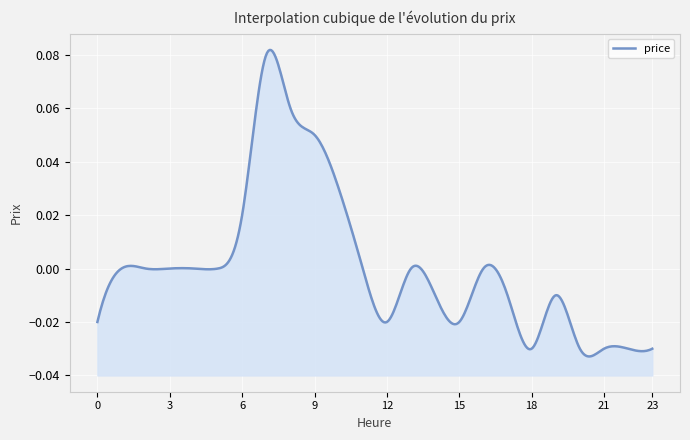

List the labels in order of value, smallest first.

18, 20, 21, 22, 23, 0, 12, 15, 14, 17, 19, 1, 2, 3, 4, 5, 11, 13, 16, 6, 10, 9, 8, 7